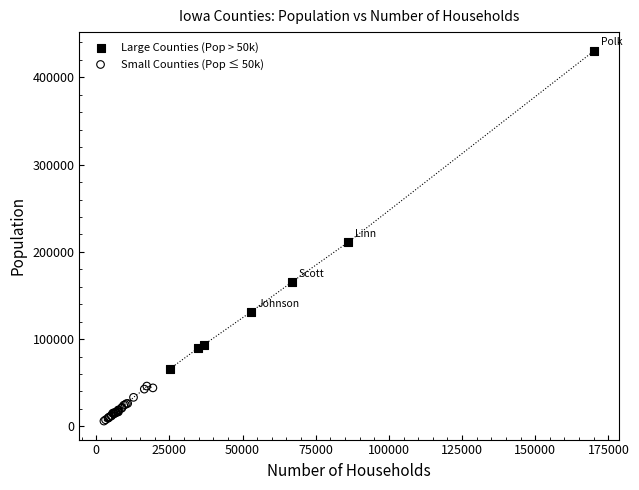

Which series contains the lowest Y value?

Small Counties (Pop ≤ 50k)